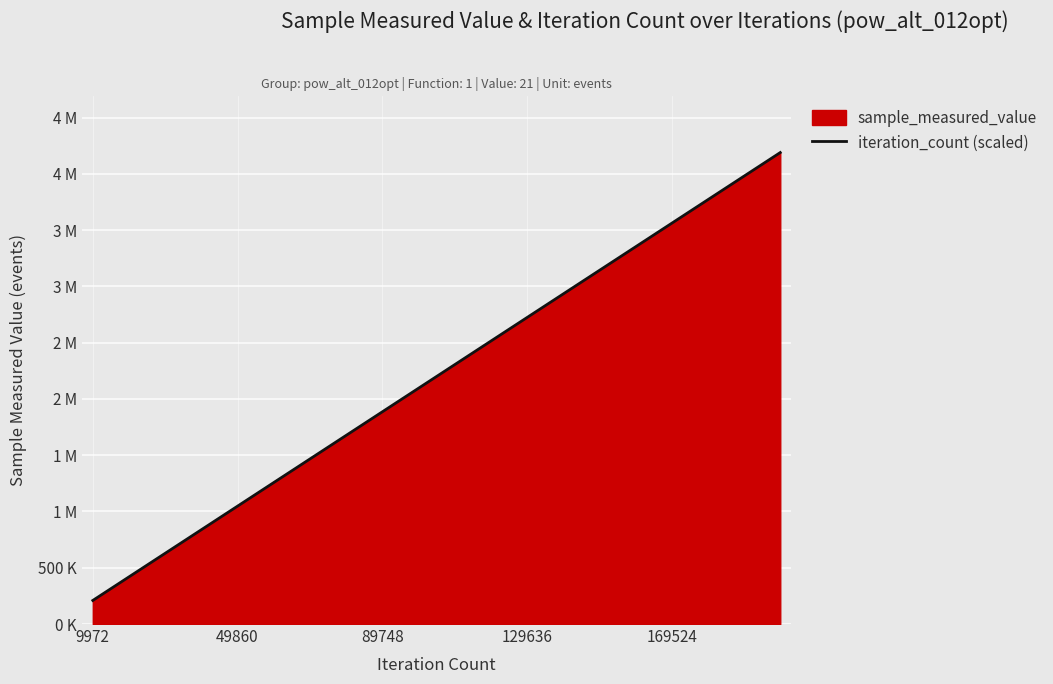

What is the sum of the values at 14 and 19?

7331248.8